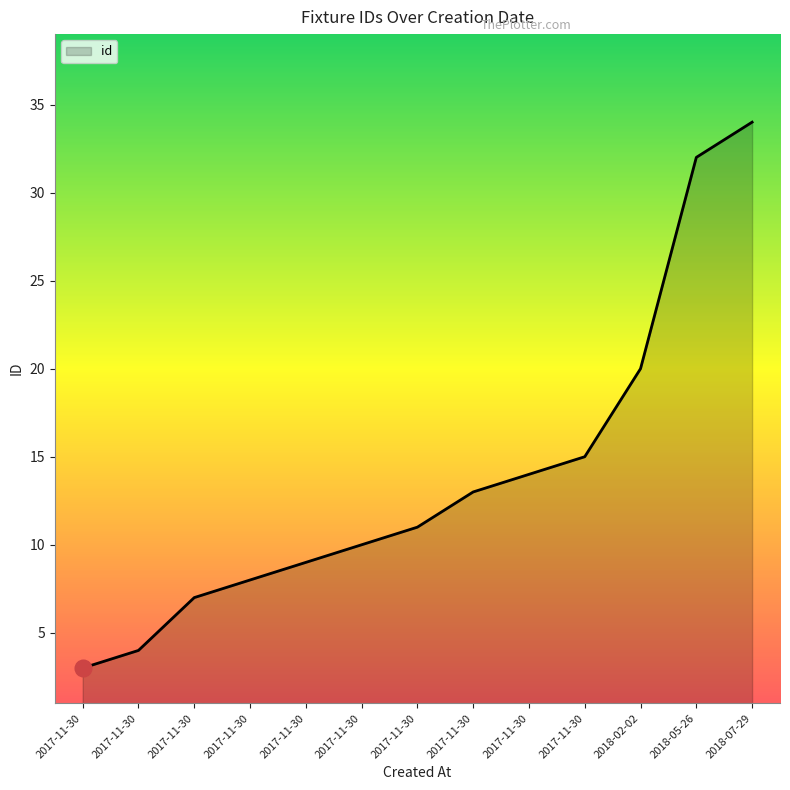

Does the chart have visible grid lines?

No